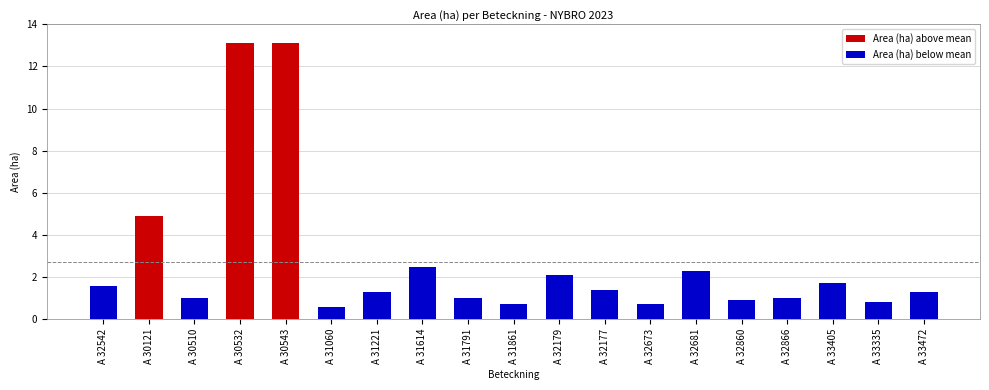

What is the label of the 16th bar from the right?

A 30532